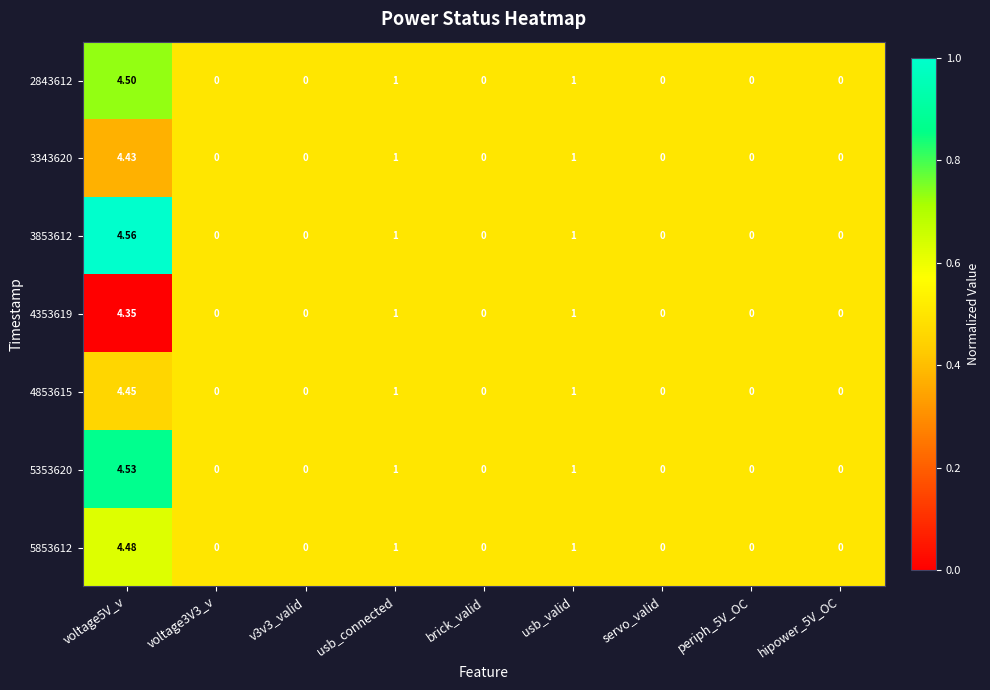

Is the value of 2843612 at voltage3V3_v greater than the value of 4353619 at usb_valid?

No